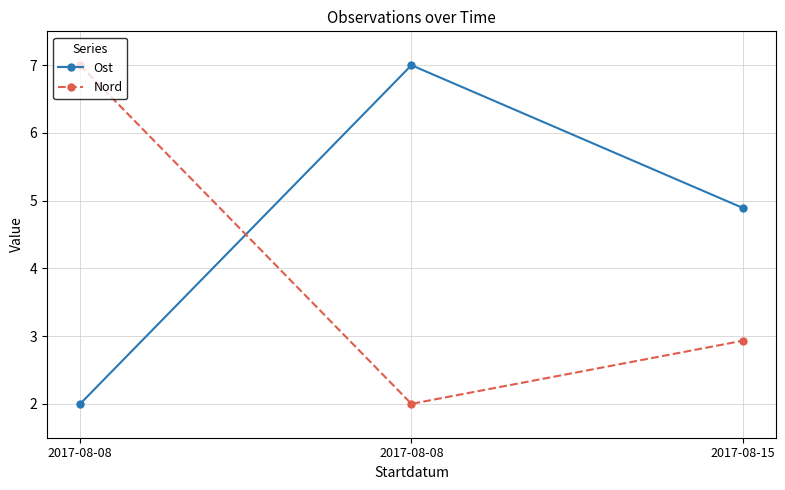

Which has a higher value, 2017-08-08 or 2017-08-15?

2017-08-15